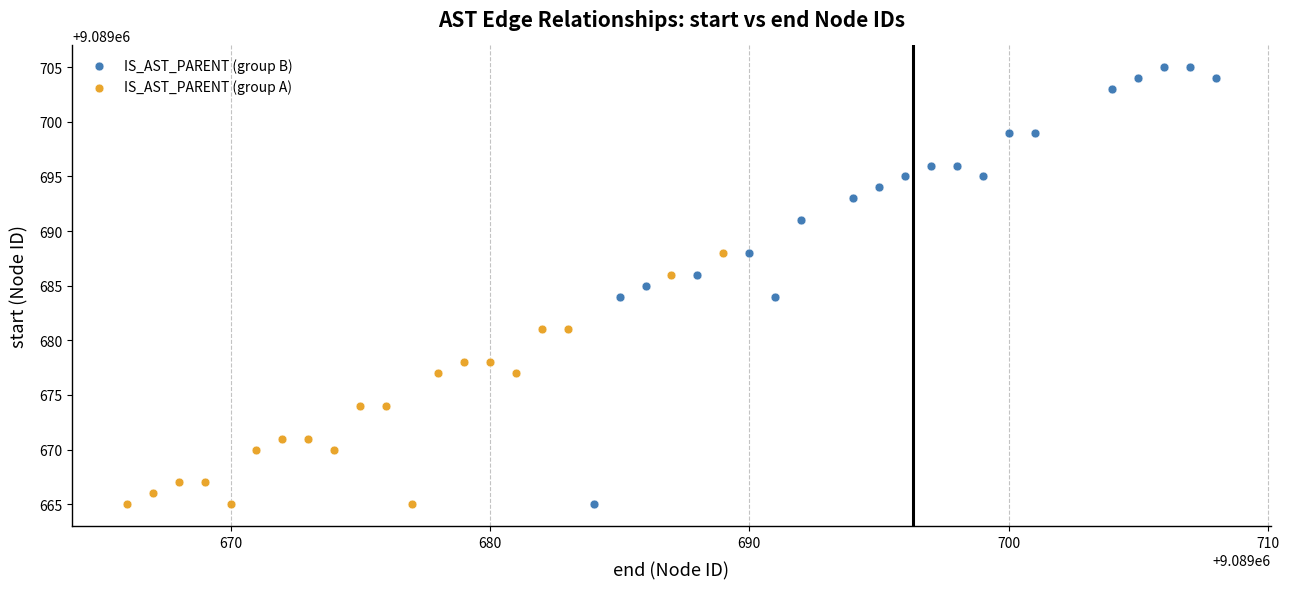

Which series has the widest spread of Y values?

IS_AST_PARENT (group B)